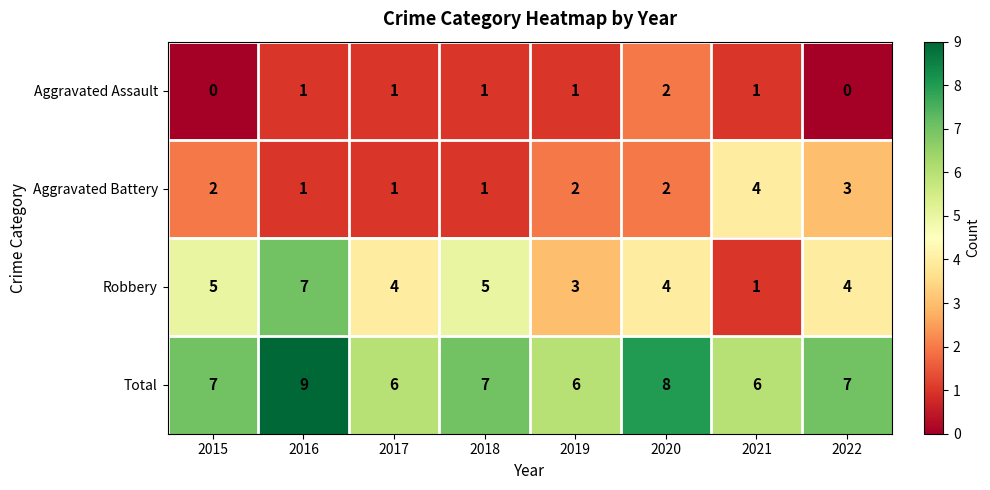

The value of Aggravated Battery at 2022 is 1. True or false?

False